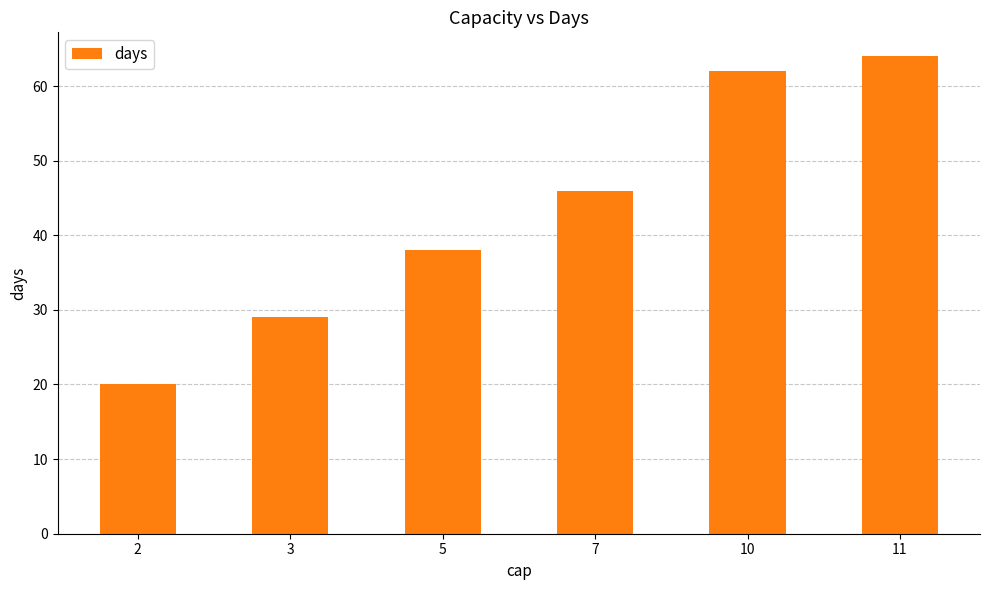

The chart shows a value of 71 at 7. True or false?

False